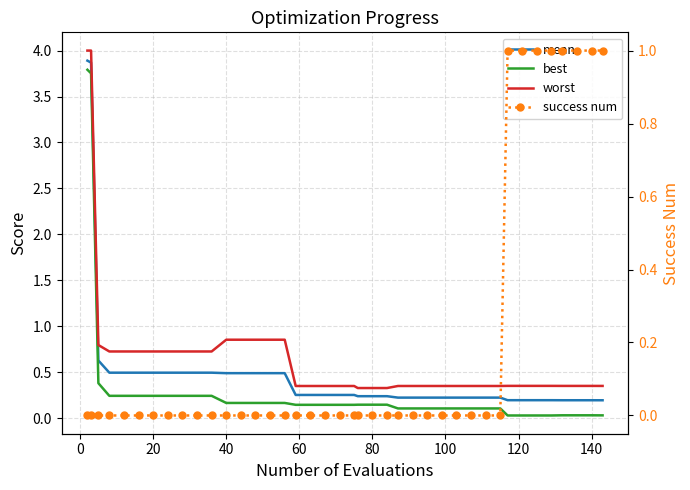

The best series shows 0.2 at 31. True or false?

False